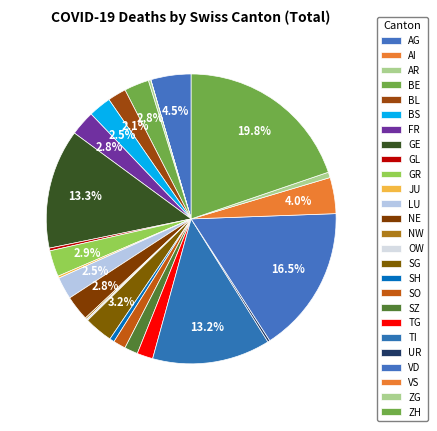

What portion of the pie excludes TI?

86.8%